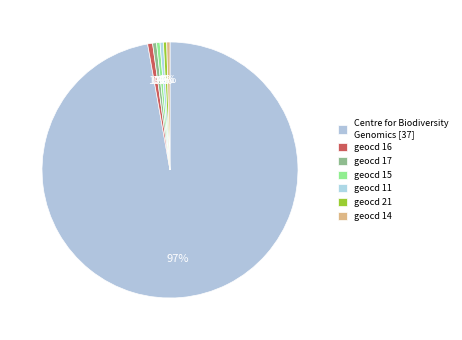

Does any single category account for the majority?

Yes